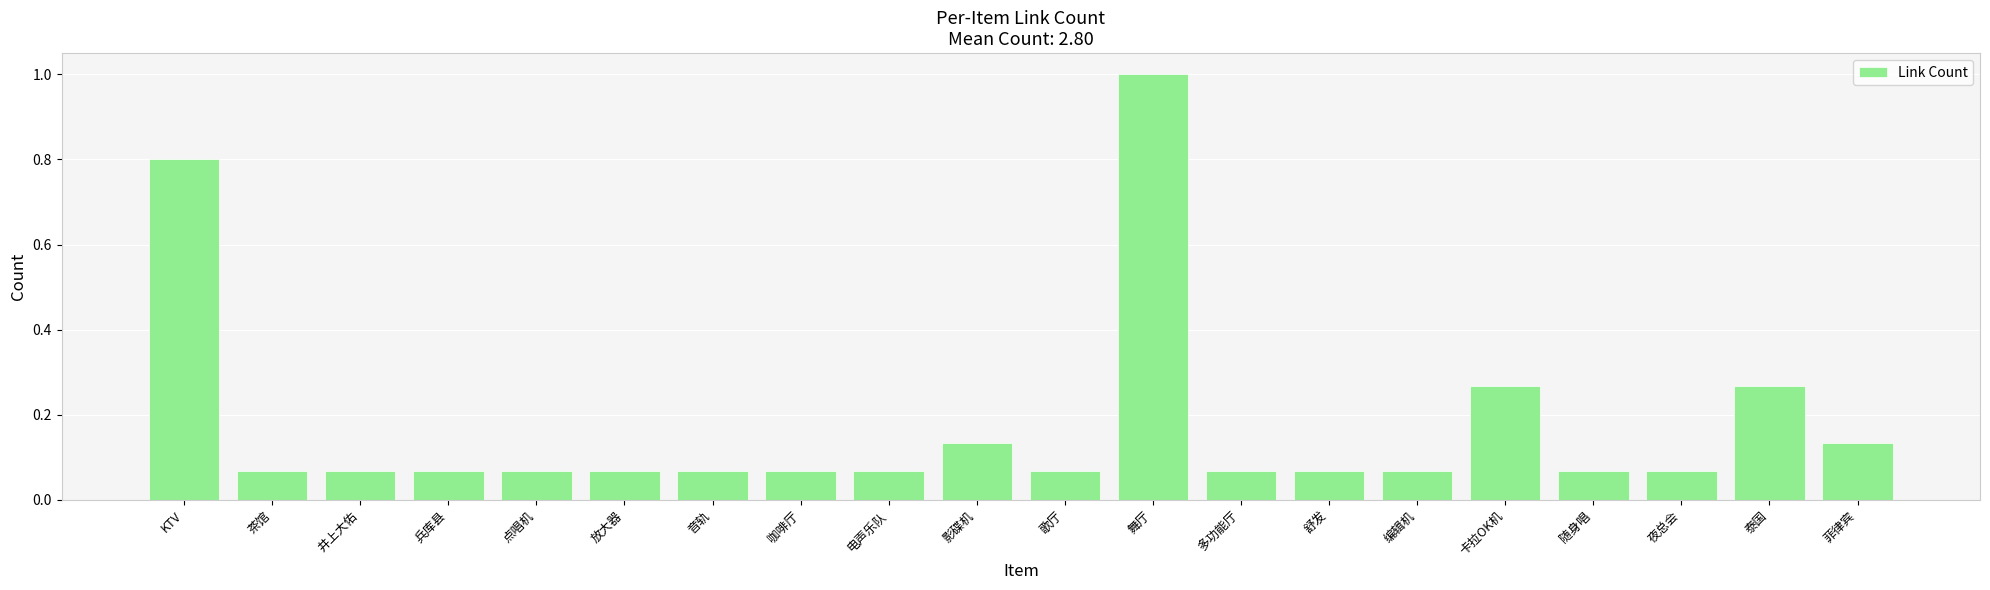

What is the change in value from 咖啡厅 to 菲律宾?

+0.1